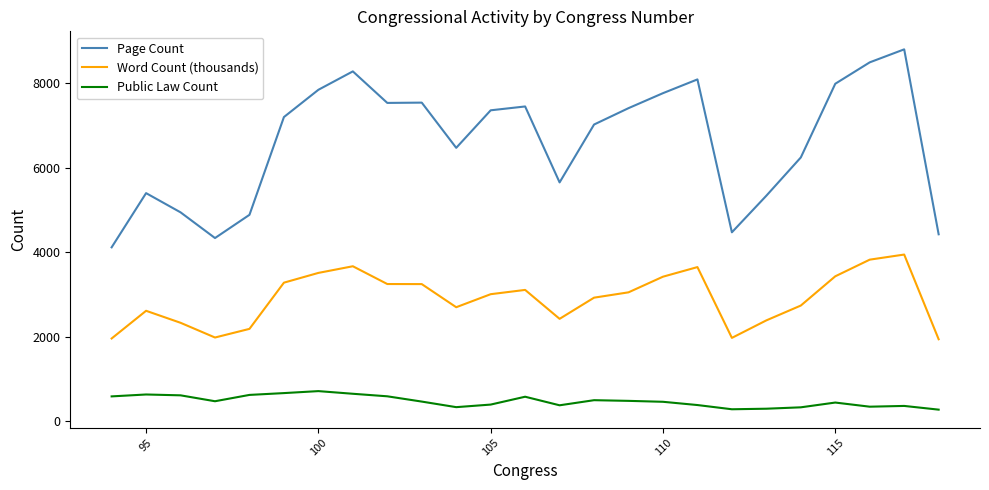

What are all the series names shown in the legend?

Page Count, Word Count (thousands), Public Law Count